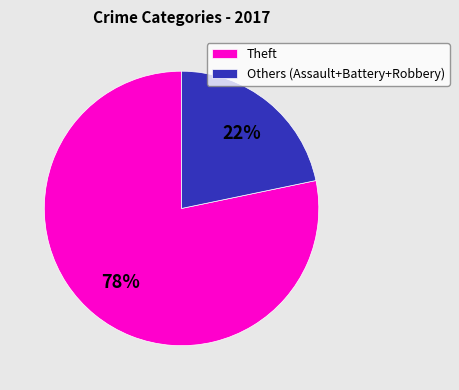

Rank the categories by value from lowest to highest.

Others (Assault+Battery+Robbery), Theft